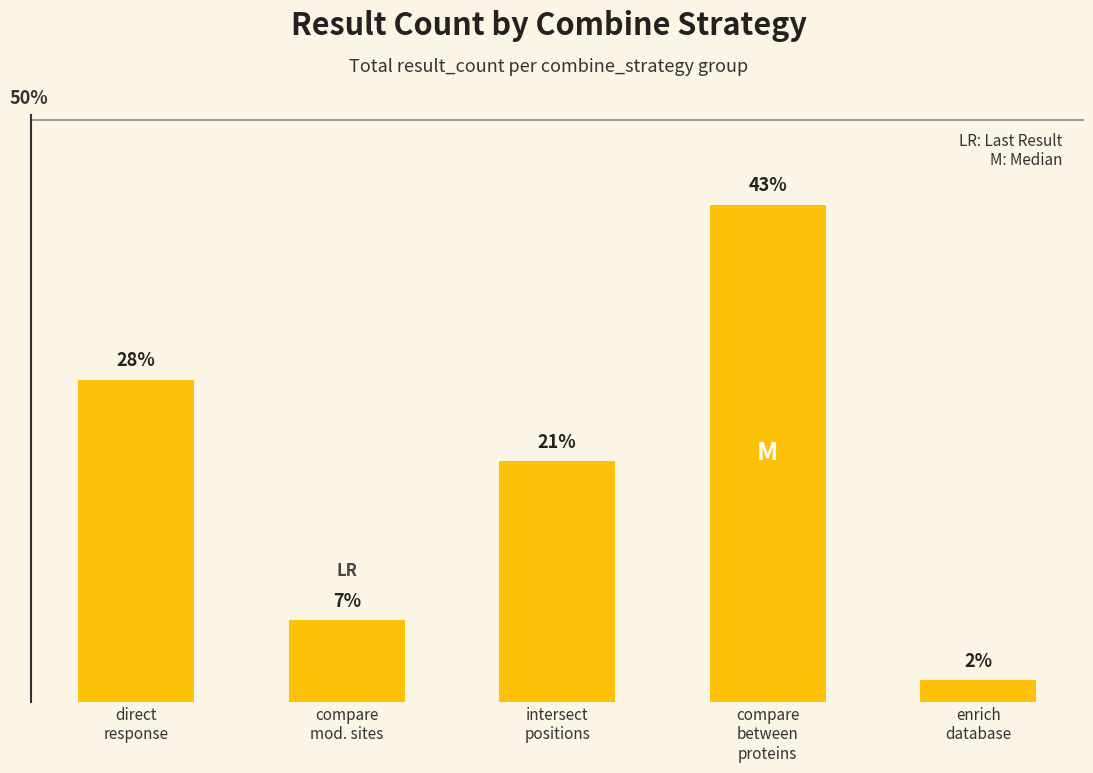

What is the sum of the values at compare
between
proteins and compare
mod. sites?

49.7